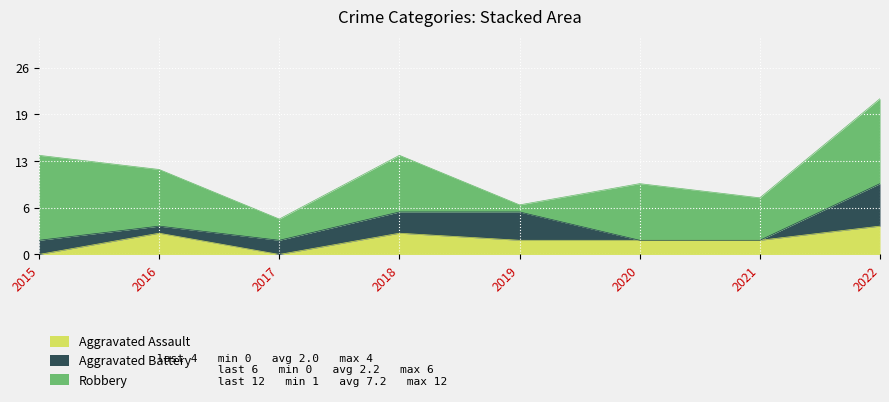

Where is the first local minimum for Aggravated Assault?

2017